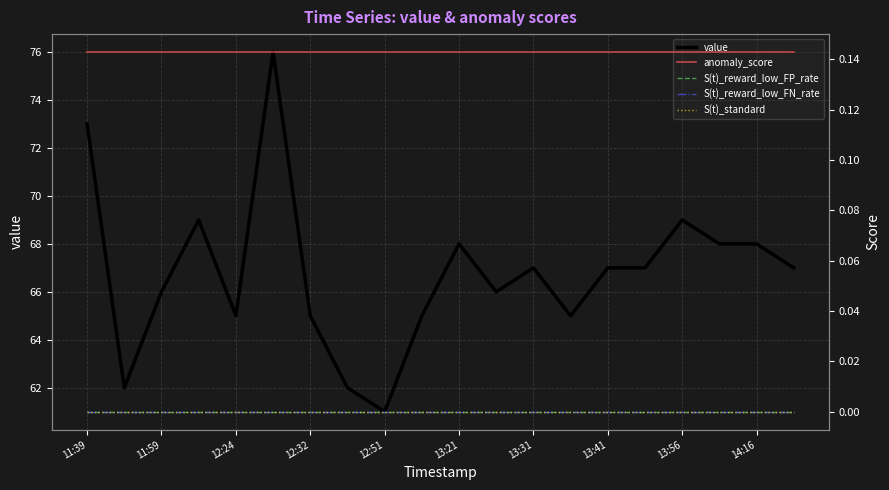

What is the total value across all series at 13?

65.1